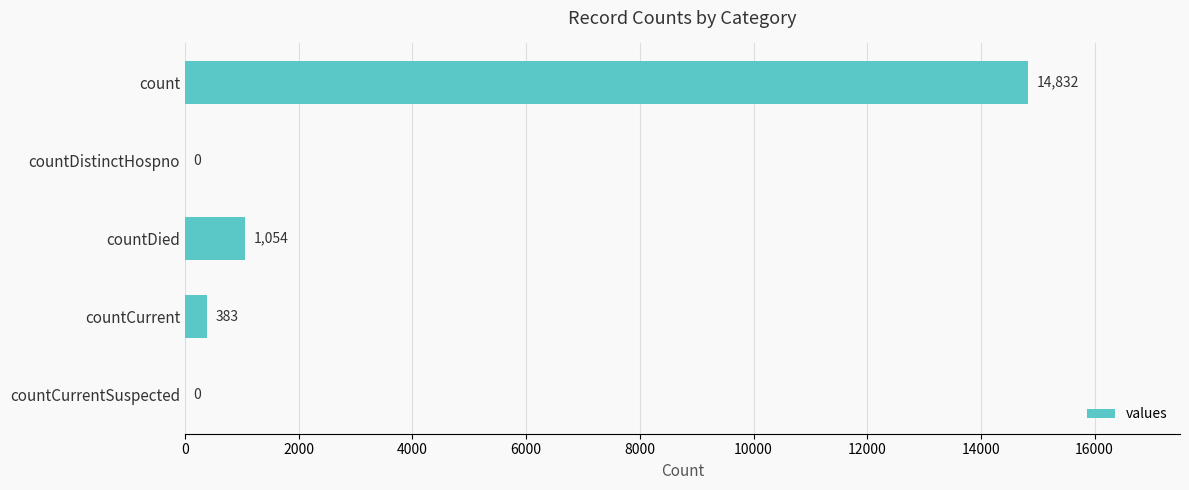

What is the sum of the values at count and countCurrent?

15215